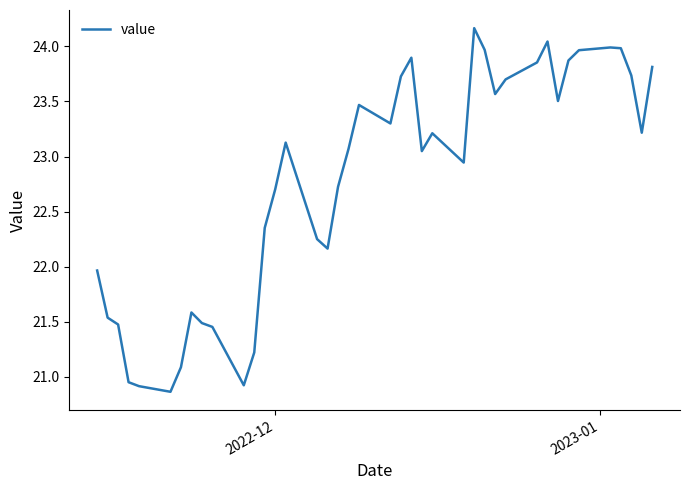

What is the maximum value shown in the chart?

24.2